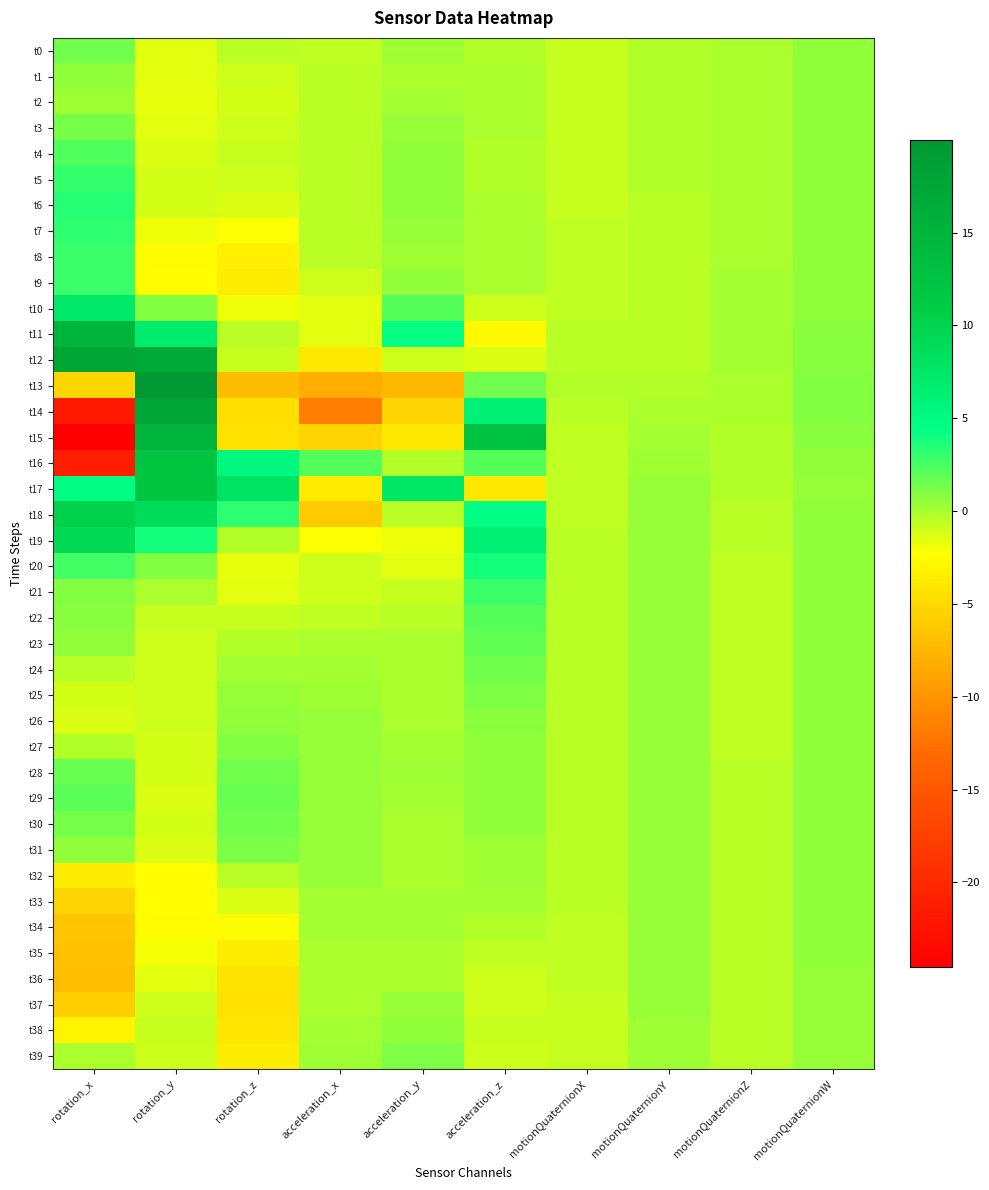

What is the total value across all series at acceleration_z?

34.4